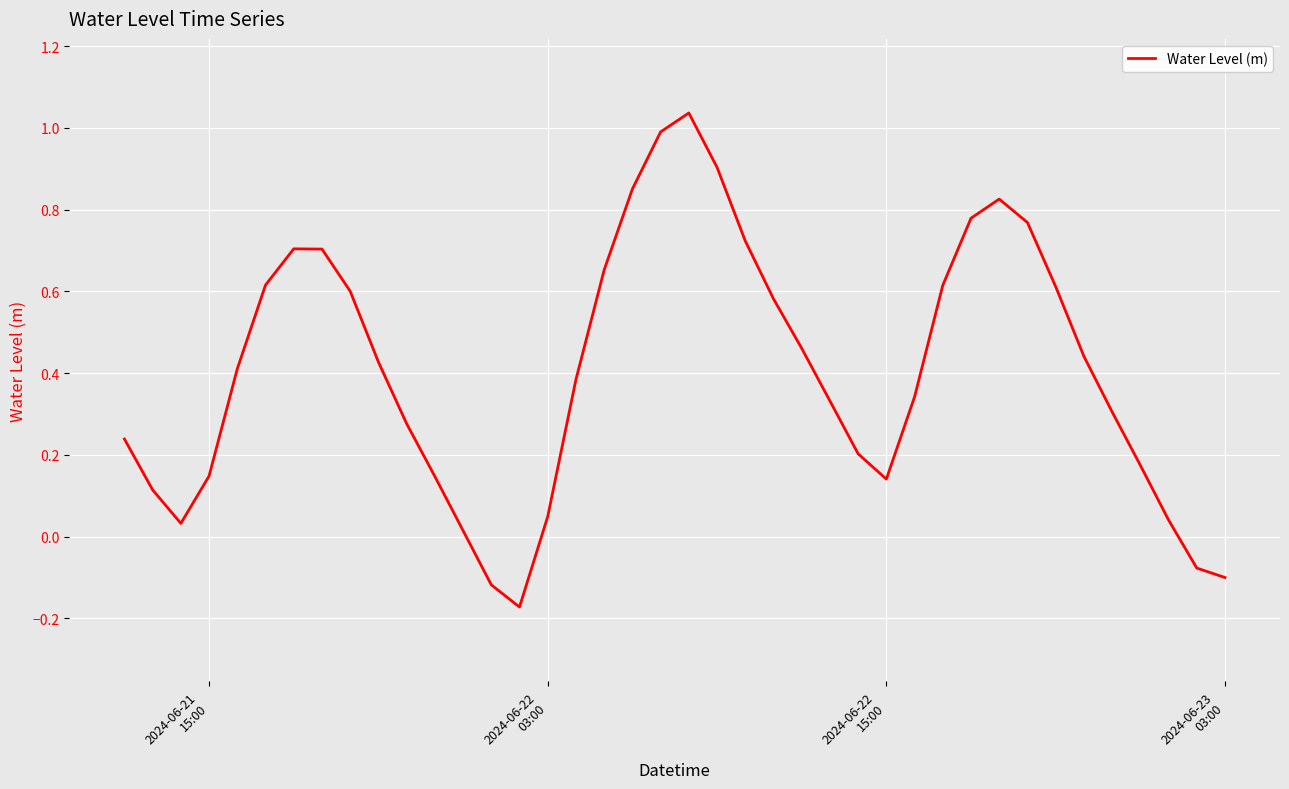

How many lines are shown in the chart?

1